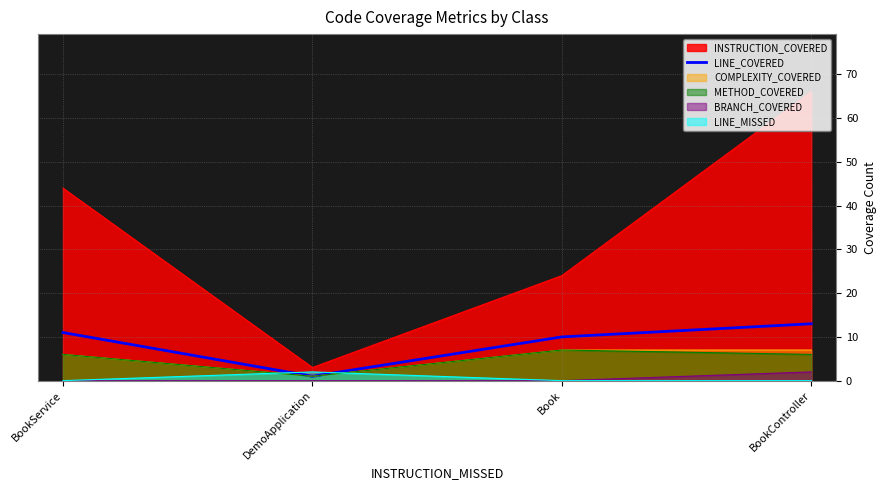

Where is the first local minimum?

DemoApplication